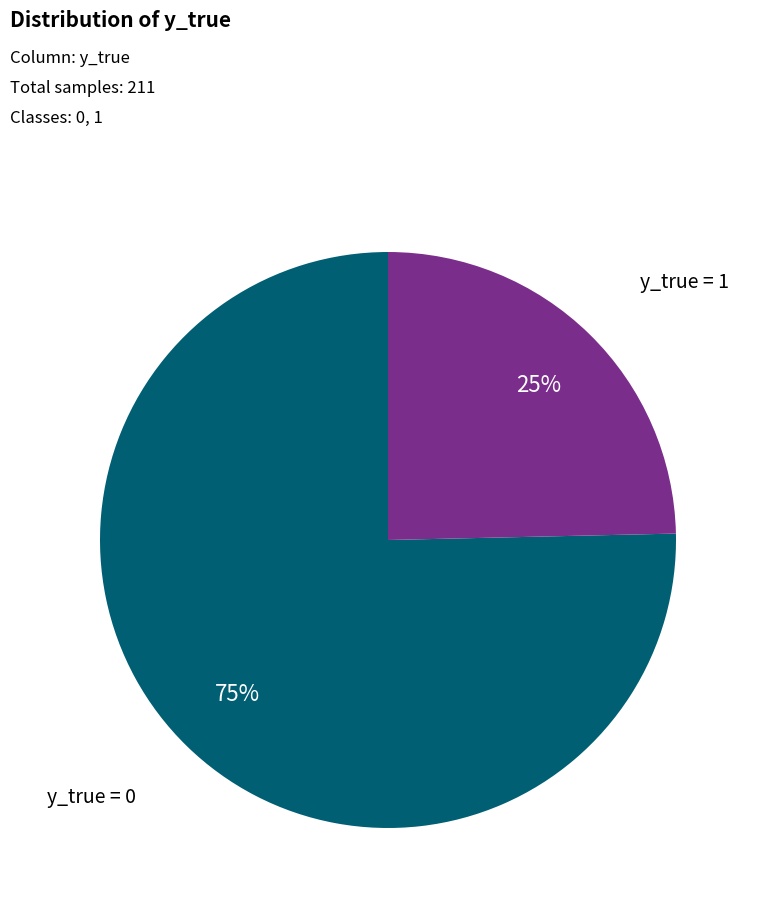

To the nearest percent, what is the average slice percentage?

50%